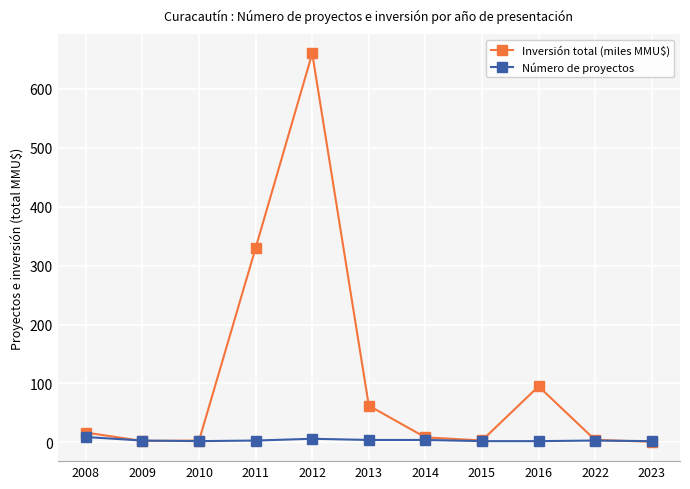

At which category is the sum across all series the highest?

2012